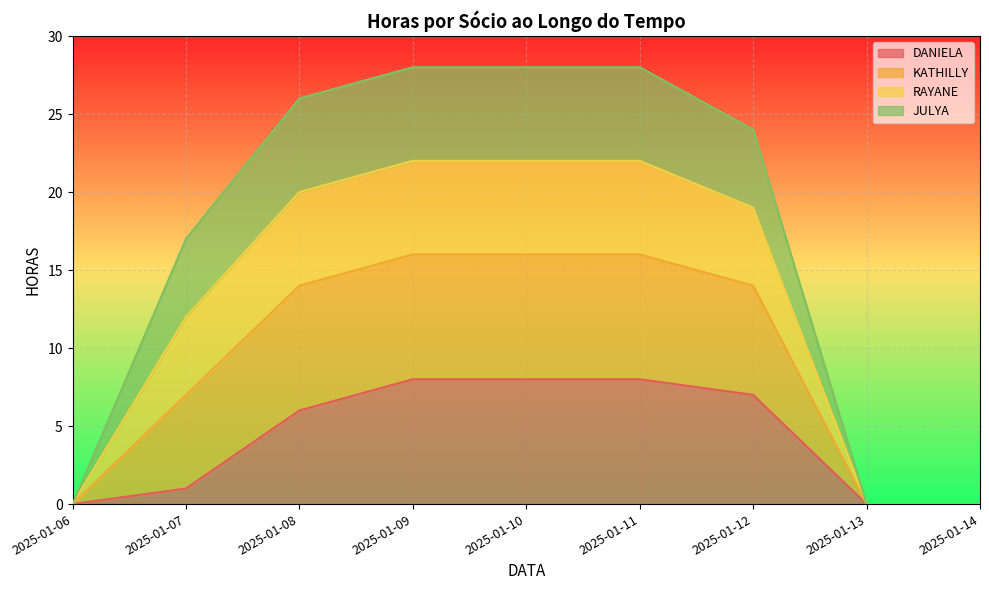

Does the chart display data point markers on the line(s)?

No